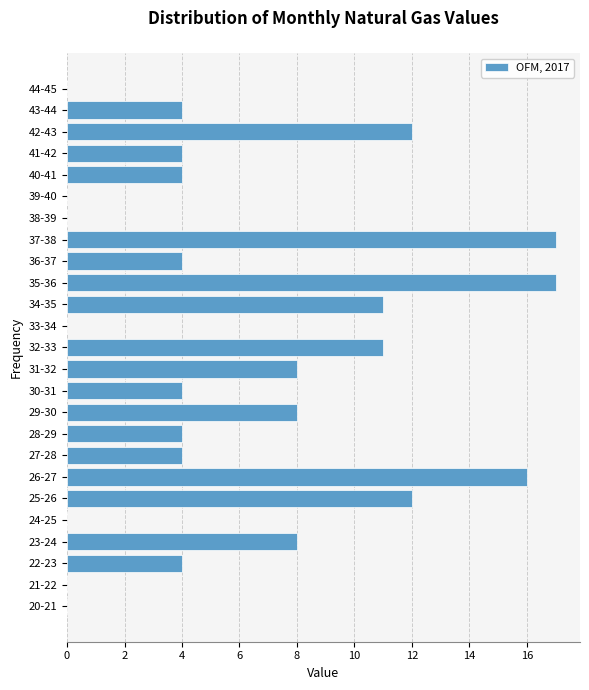

Reading bottom to top, what are all the values shown in this chart?

20-21=0	21-22=0	22-23=4	23-24=8	24-25=0	25-26=12	26-27=16	27-28=4	28-29=4	29-30=8	30-31=4	31-32=8	32-33=11	33-34=0	34-35=11	35-36=17	36-37=4	37-38=17	38-39=0	39-40=0	40-41=4	41-42=4	42-43=12	43-44=4	44-45=0